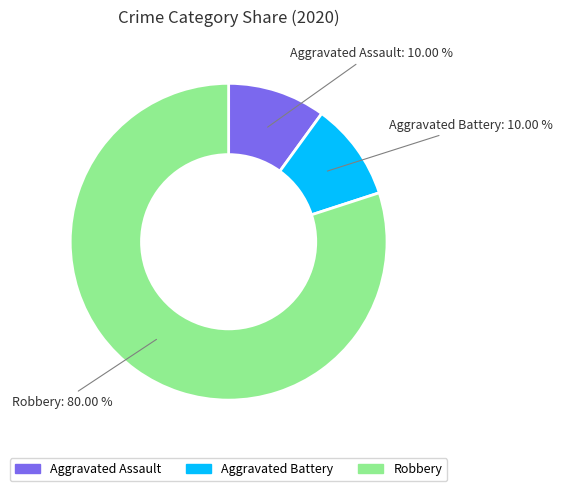

What is the ratio of the value at Aggravated Assault to the value at Robbery?

0.1